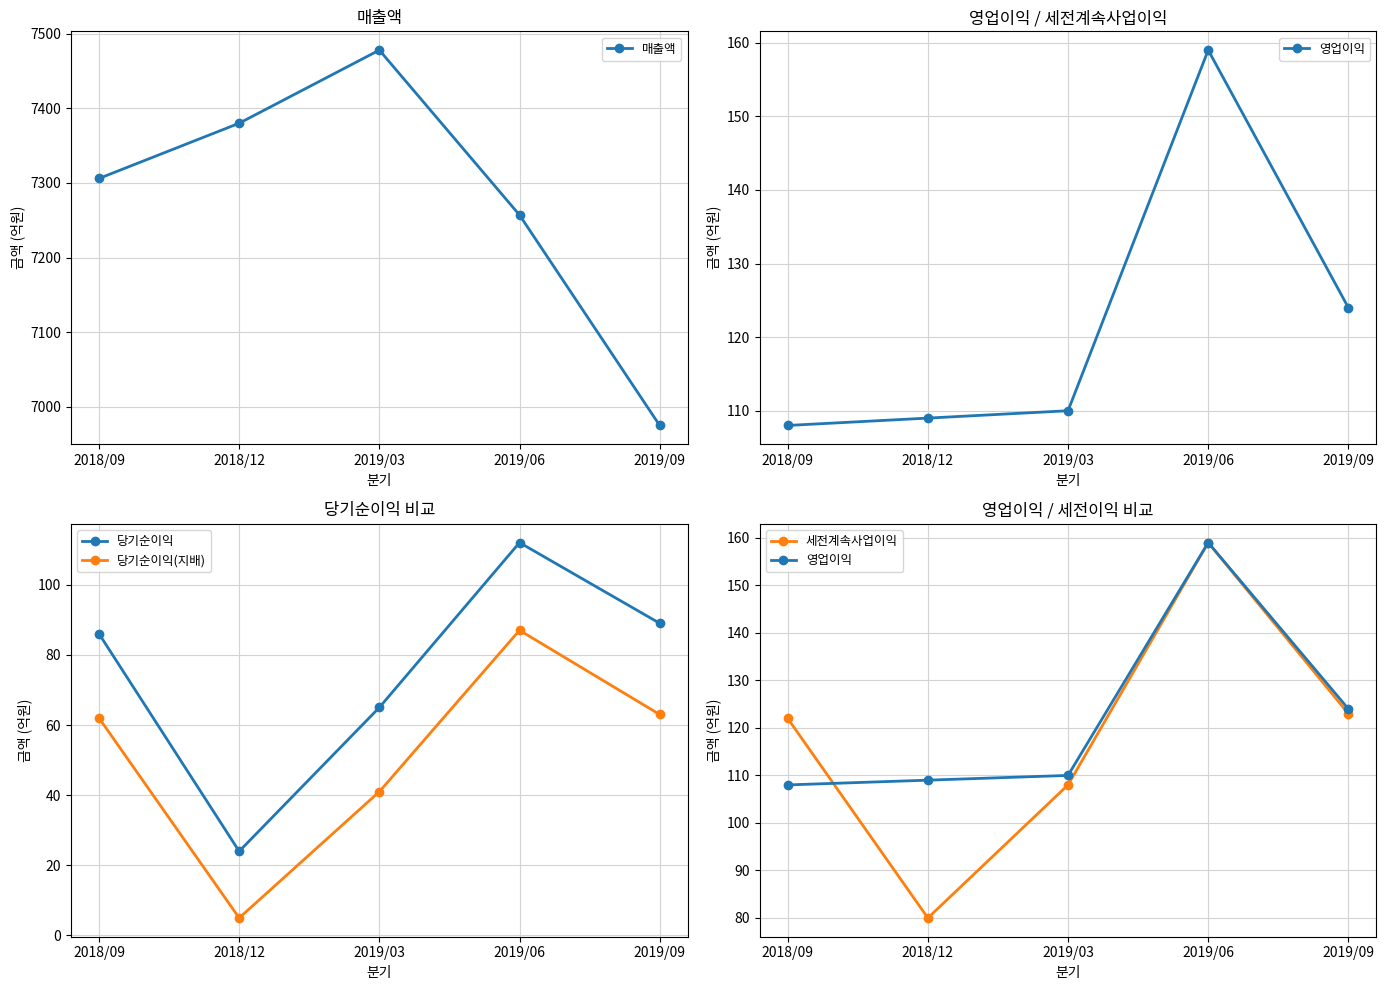

In 당기순이익(지배), how many points are lower than both neighbors (excluding endpoints)?

1